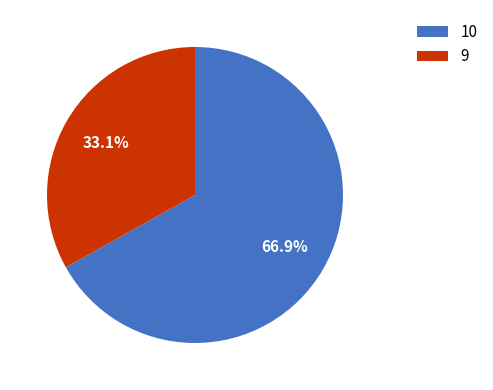

What percentage is NOT represented by 9?

66.9%